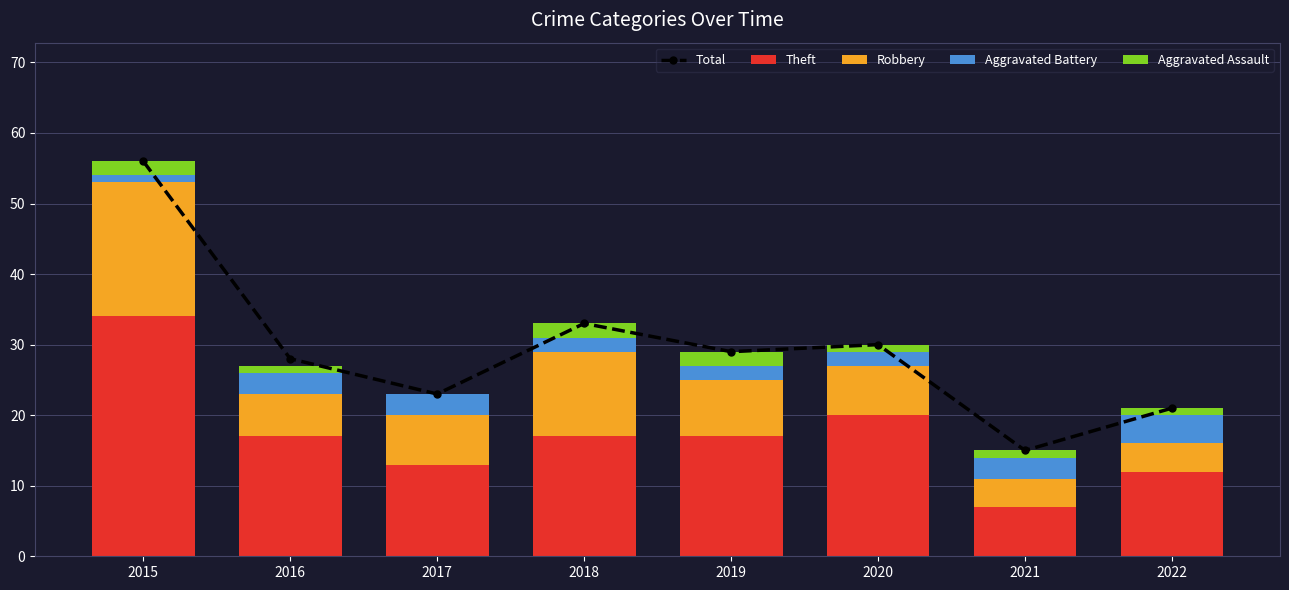

At which category is the sum across all series the highest?

2015